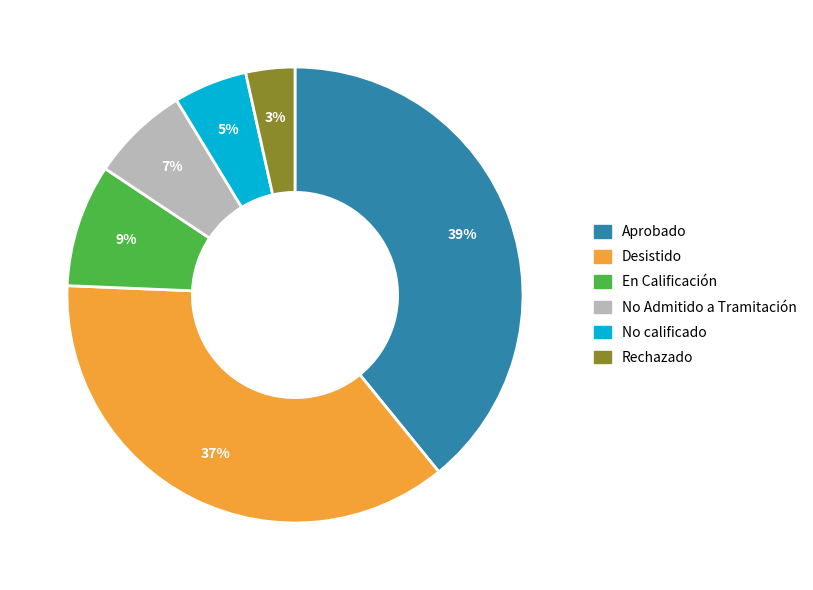

The Rechazado slice represents 3% of the pie. True or false?

True